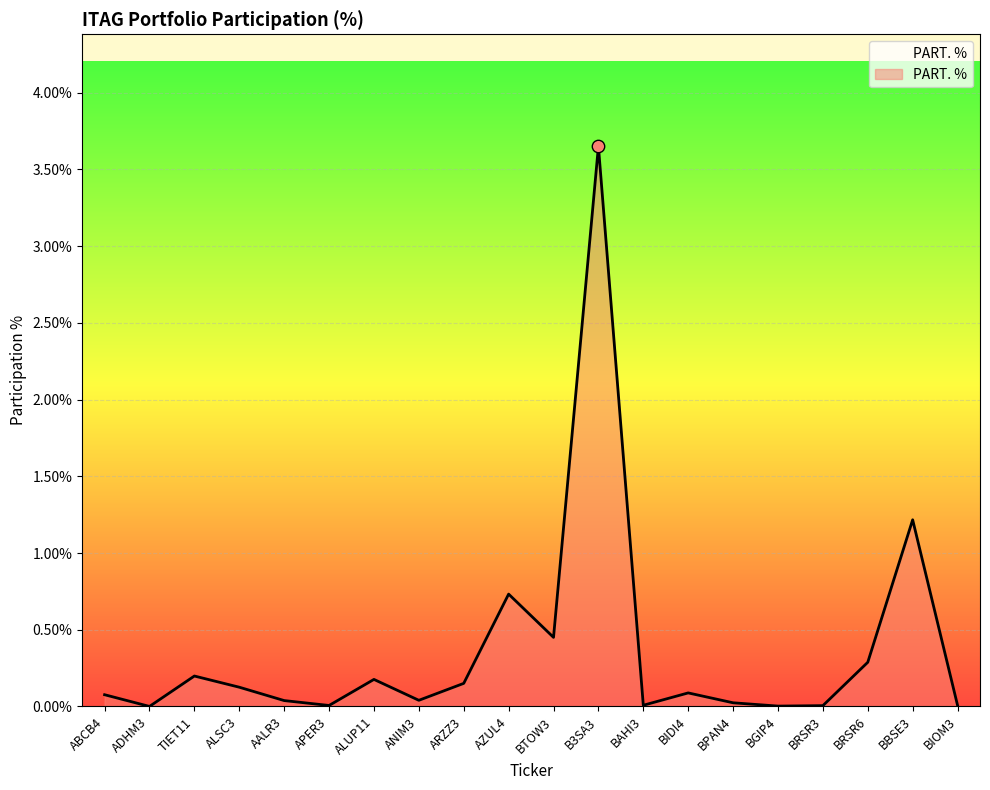

What is the change in value from BRSR3 to BBSE3?

+1.2